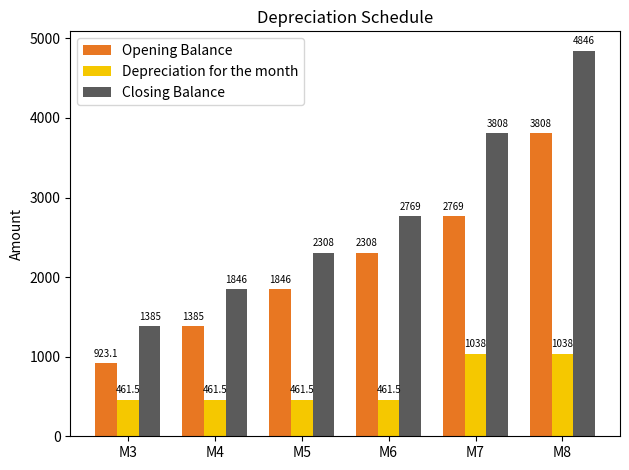

Reading right to left, transcribe all the data shown in this chart.

Opening Balance: 3807.7	2769.2	2307.7	1846.2	1384.6	923.1
Depreciation for the month: 1038.5	1038.5	461.5	461.5	461.5	461.5
Closing Balance: 4846.2	3807.7	2769.2	2307.7	1846.2	1384.6